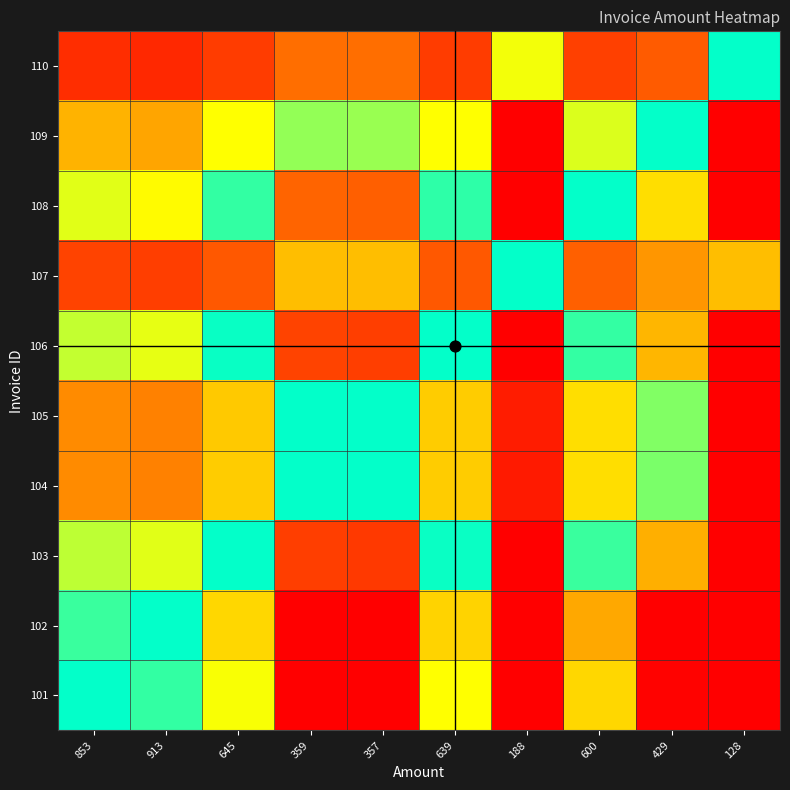

Reading right to left, transcribe all the data shown in this chart.

101: 128=6.7	429=2.0	600=1.4	188=4.5	639=1.3	357=2.4	359=2.4	645=1.3	913=0.9	853=1.0
102: 128=7.1	429=2.1	600=1.5	188=4.9	639=1.4	357=2.6	359=2.5	645=1.4	913=1.0	853=1.1
103: 128=5.0	429=1.5	600=1.1	188=3.4	639=1.0	357=1.8	359=1.8	645=1.0	913=0.7	853=0.8
104: 128=2.8	429=0.8	600=0.6	188=1.9	639=0.6	357=1.0	359=1.0	645=0.6	913=0.4	853=0.4
105: 128=2.8	429=0.8	600=0.6	188=1.9	639=0.6	357=1.0	359=1.0	645=0.6	913=0.4	853=0.4
106: 128=5.0	429=1.5	600=1.1	188=3.4	639=1.0	357=1.8	359=1.8	645=1.0	913=0.7	853=0.7
107: 128=1.5	429=0.4	600=0.3	188=1.0	639=0.3	357=0.5	359=0.5	645=0.3	913=0.2	853=0.2
108: 128=4.7	429=1.4	600=1.0	188=3.2	639=0.9	357=1.7	359=1.7	645=0.9	913=0.7	853=0.7
109: 128=3.4	429=1.0	600=0.7	188=2.3	639=0.7	357=1.2	359=1.2	645=0.7	913=0.5	853=0.5
110: 128=1.0	429=0.3	600=0.2	188=0.7	639=0.2	357=0.4	359=0.4	645=0.2	913=0.1	853=0.2